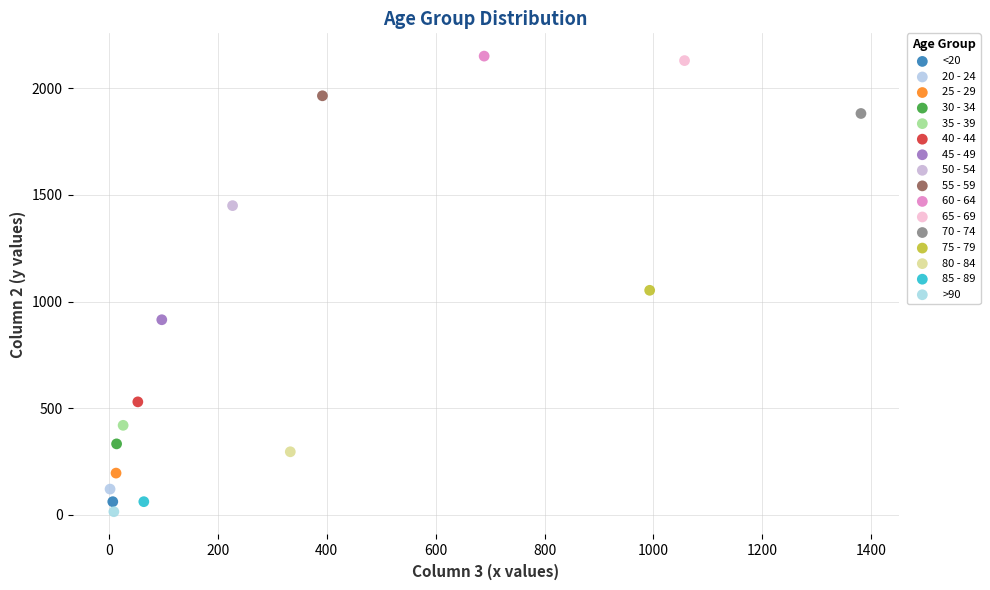

Which series contains the highest Y value?

60 - 64